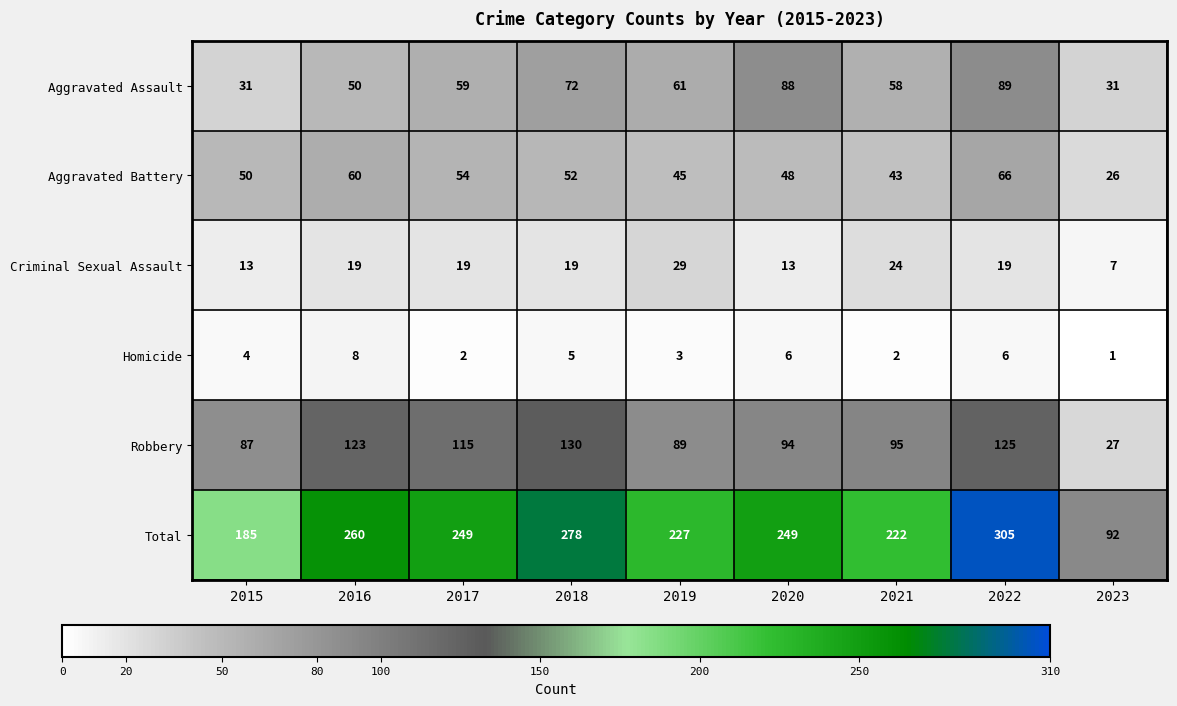

What is the difference between the highest and lowest values at 2023?

91